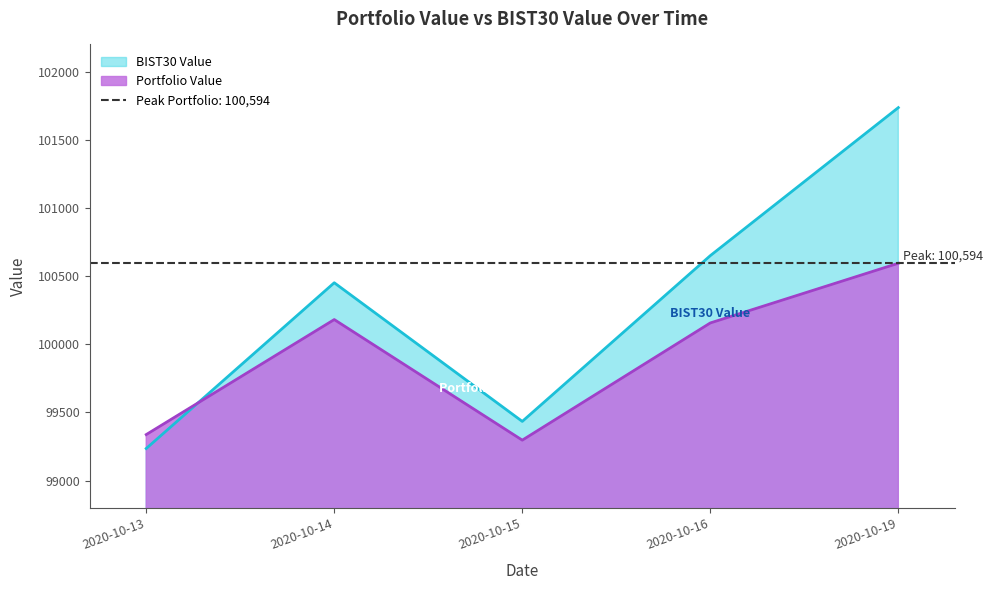

Reading right to left, list all the values displayed in this chart.

Portfolio Value: 2020-10-19=100594.4	2020-10-16=100156.4	2020-10-15=99296.4	2020-10-14=100181.2	2020-10-13=99337.4
BIST30 Value: 2020-10-19=101736.4	2020-10-16=100650.2	2020-10-15=99433.9	2020-10-14=100451.3	2020-10-13=99235.1